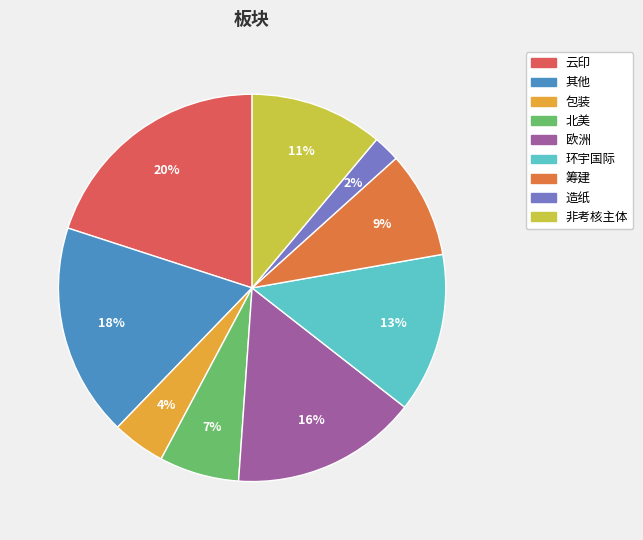

Does 云印 account for over 50% of the chart?

No